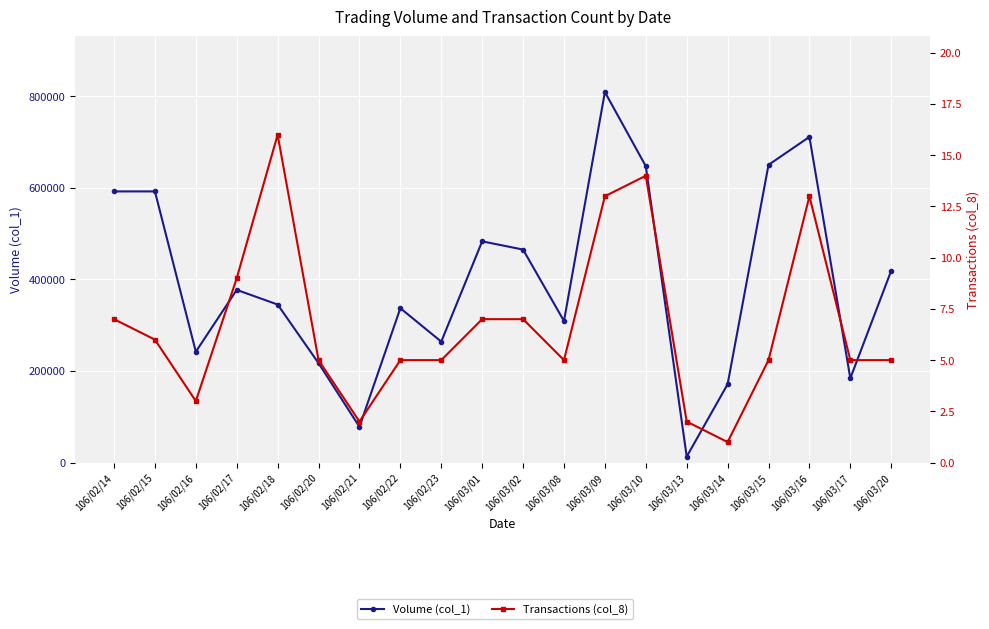

Is it true that Volume (col_1) equals 1109020 at 106/03/09?

False